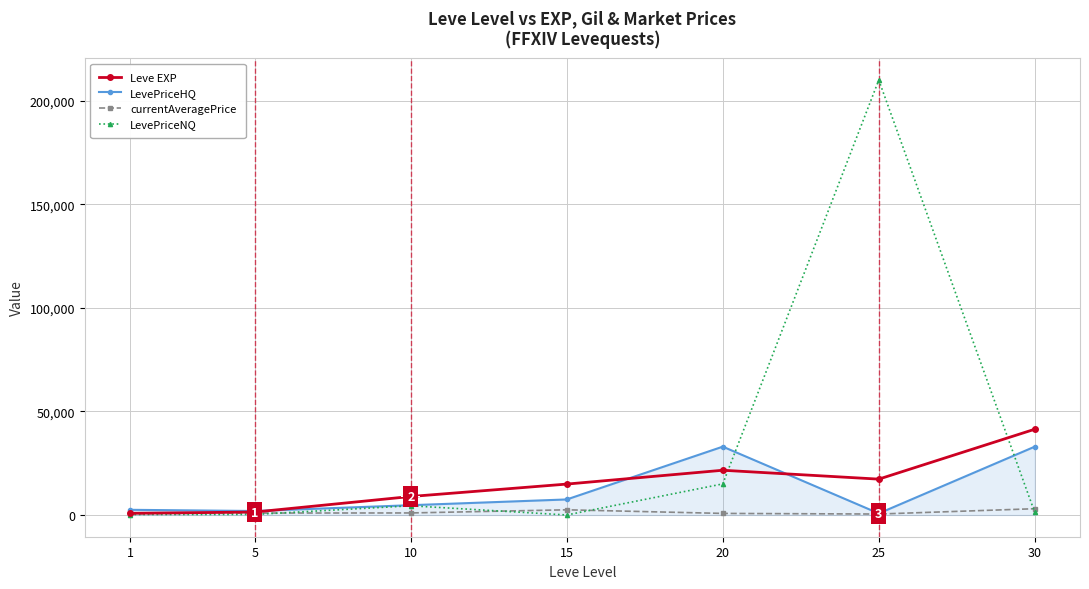

What are all the series names shown in the legend?

Leve EXP, LevePriceHQ, currentAveragePrice, LevePriceNQ